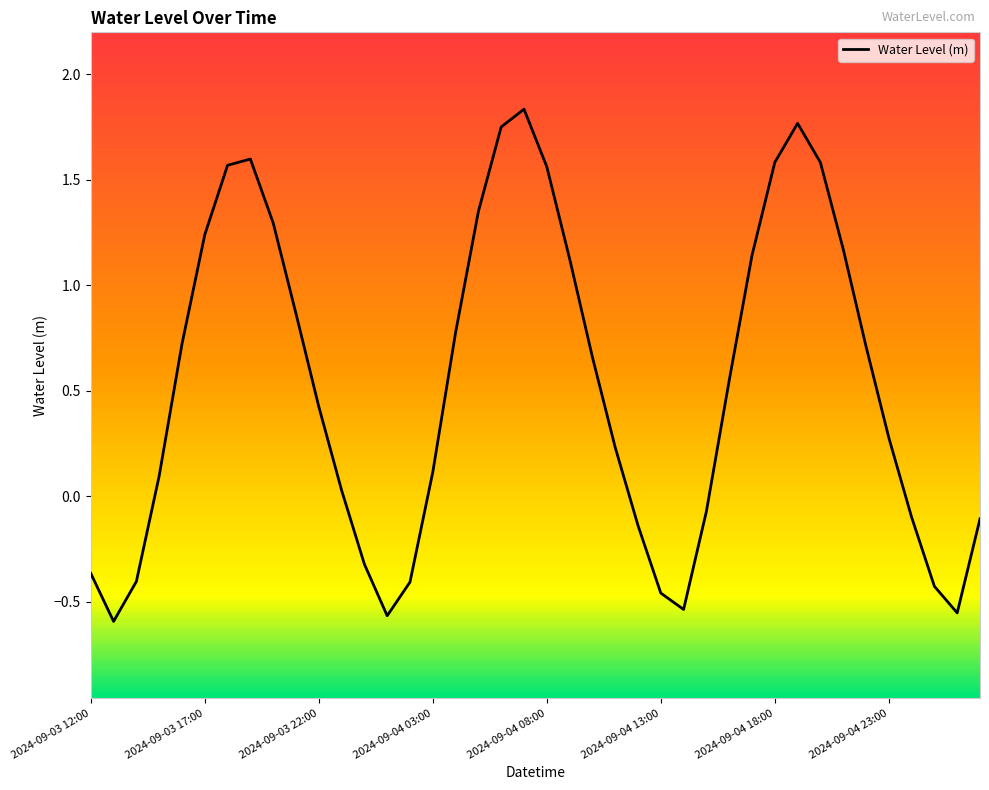

True or false: there are more than 2 points higher than both neighbors.

True